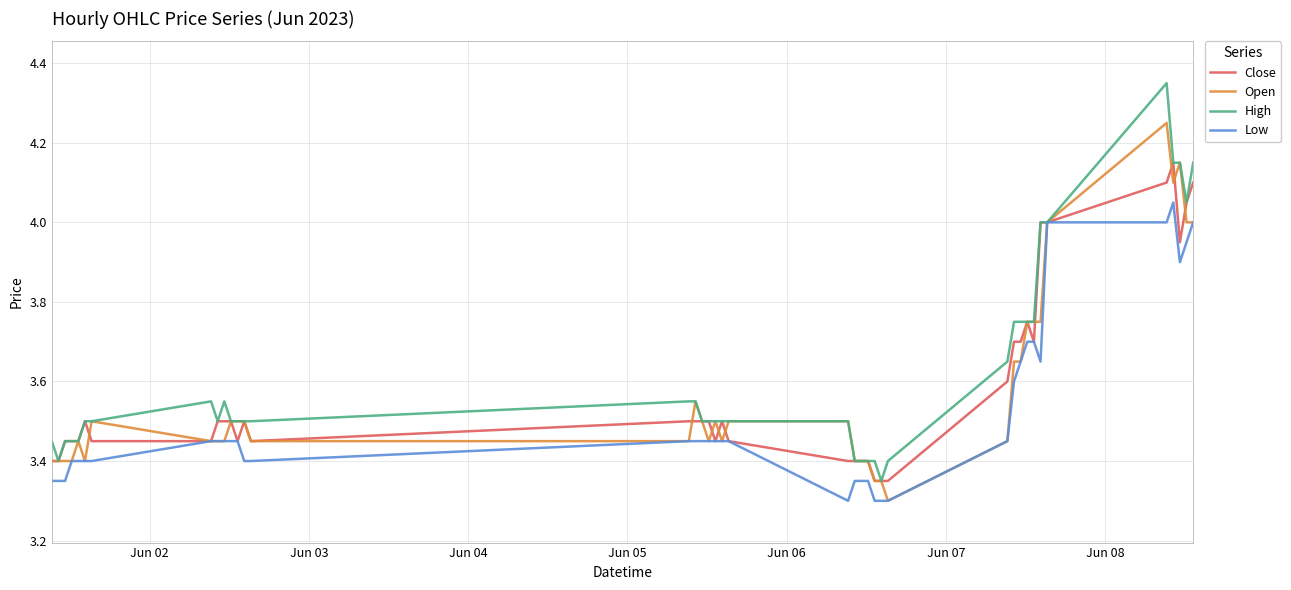

Which series has the widest spread of values?

High